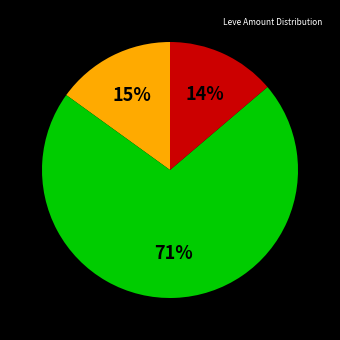

To the nearest percent, what is the difference between the largest and smallest slice percentages?

57%